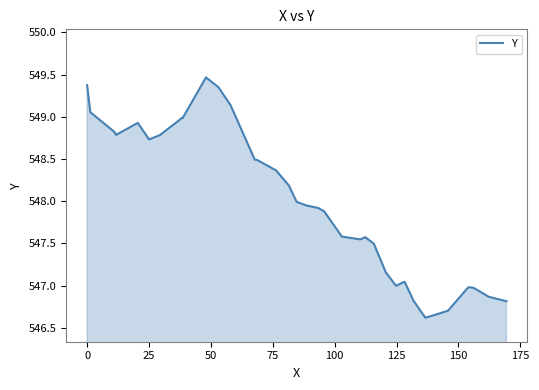

What is the difference between the maximum and minimum values?

2.8